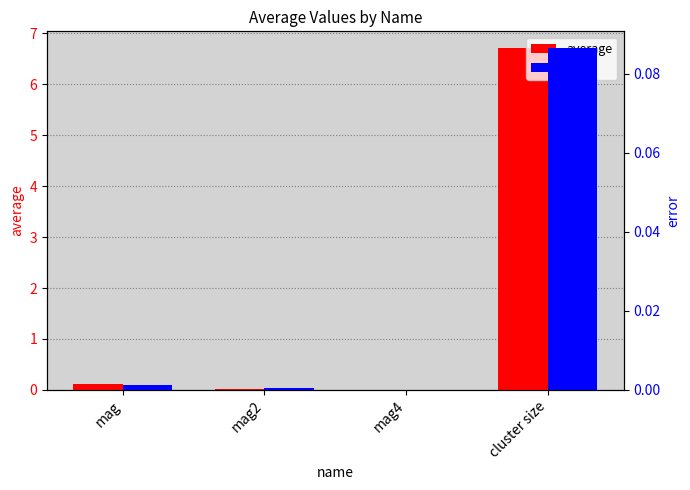

What position from the right is cluster size?

1